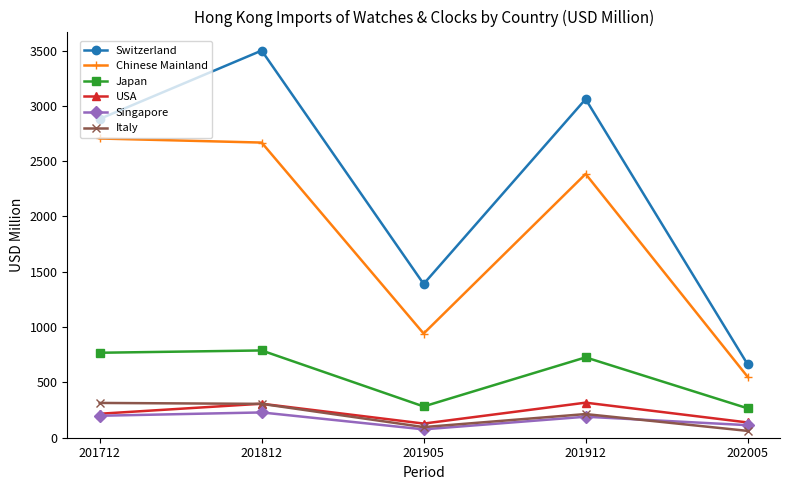

Where does the Italy series first go above 213?

201712